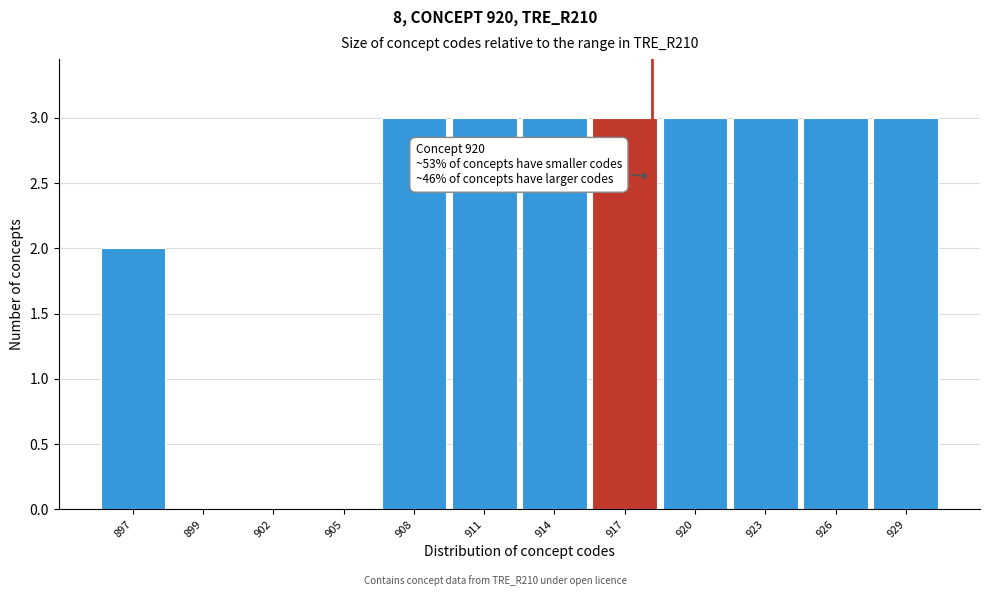

Reading left to right, transcribe all the data shown in this chart.

897=2	899=0	902=0	905=0	908=3	911=3	914=3	917=3	920=3	923=3	926=3	929=3